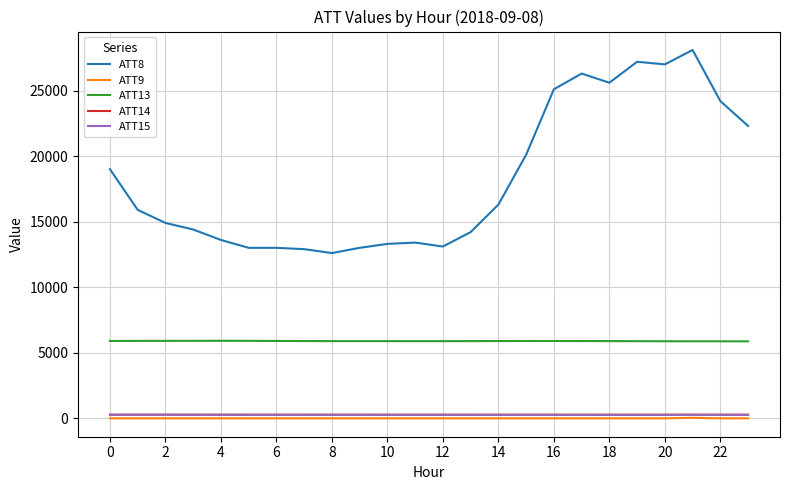

True or false: ATT14 and ATT8 cross at least once.

False